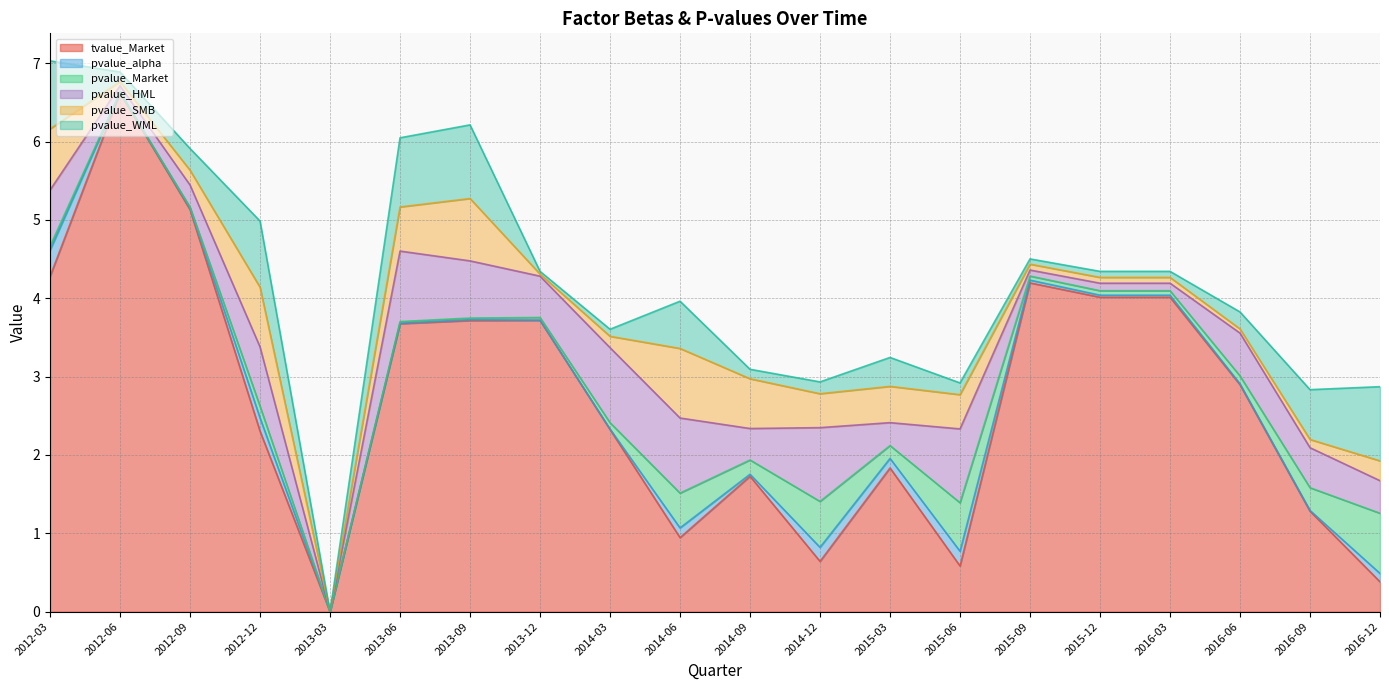

True or false: pvalue_alpha and pvalue_Market cross at least once.

False